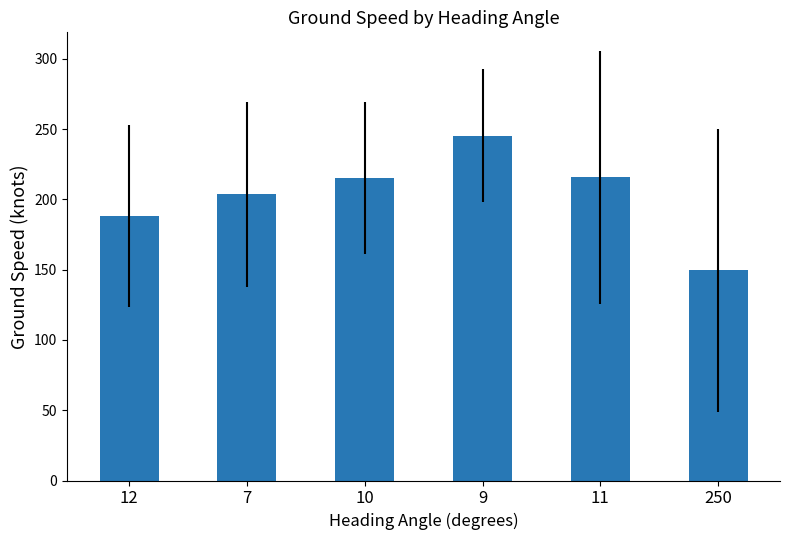

What is the value of the 2nd bar from the left?

203.5